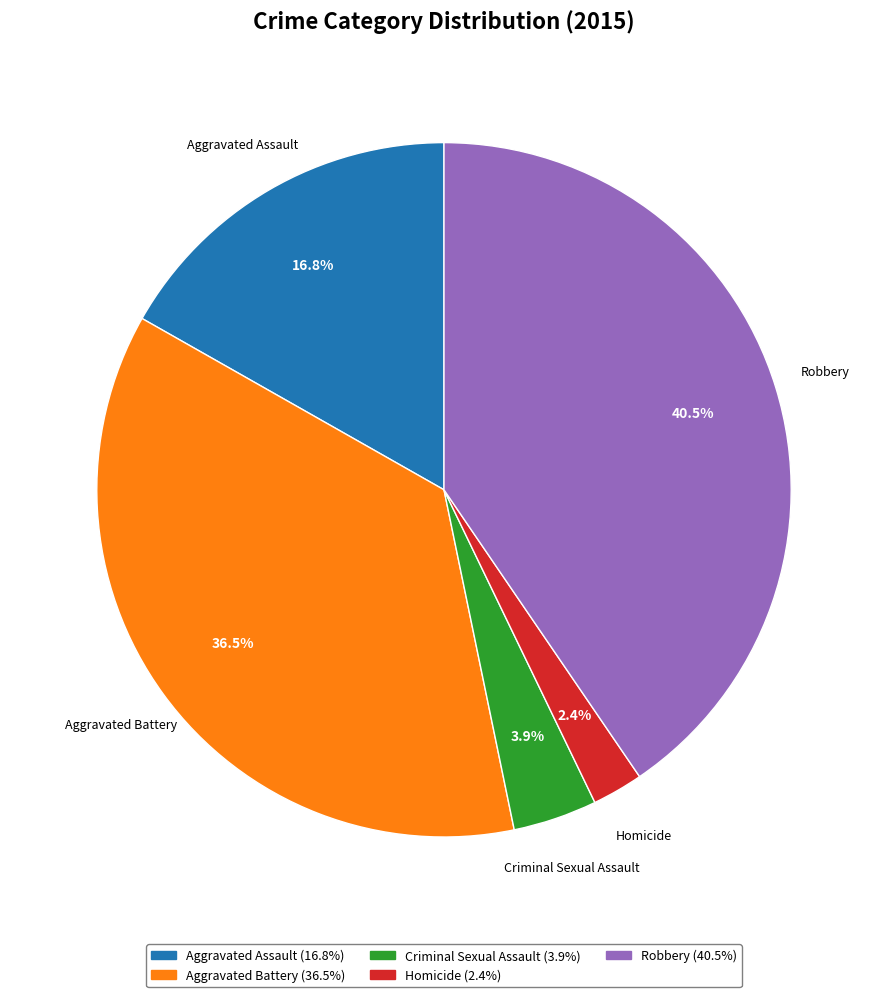

To the nearest percent, what is the combined percentage of Aggravated Assault and Criminal Sexual Assault?

21%